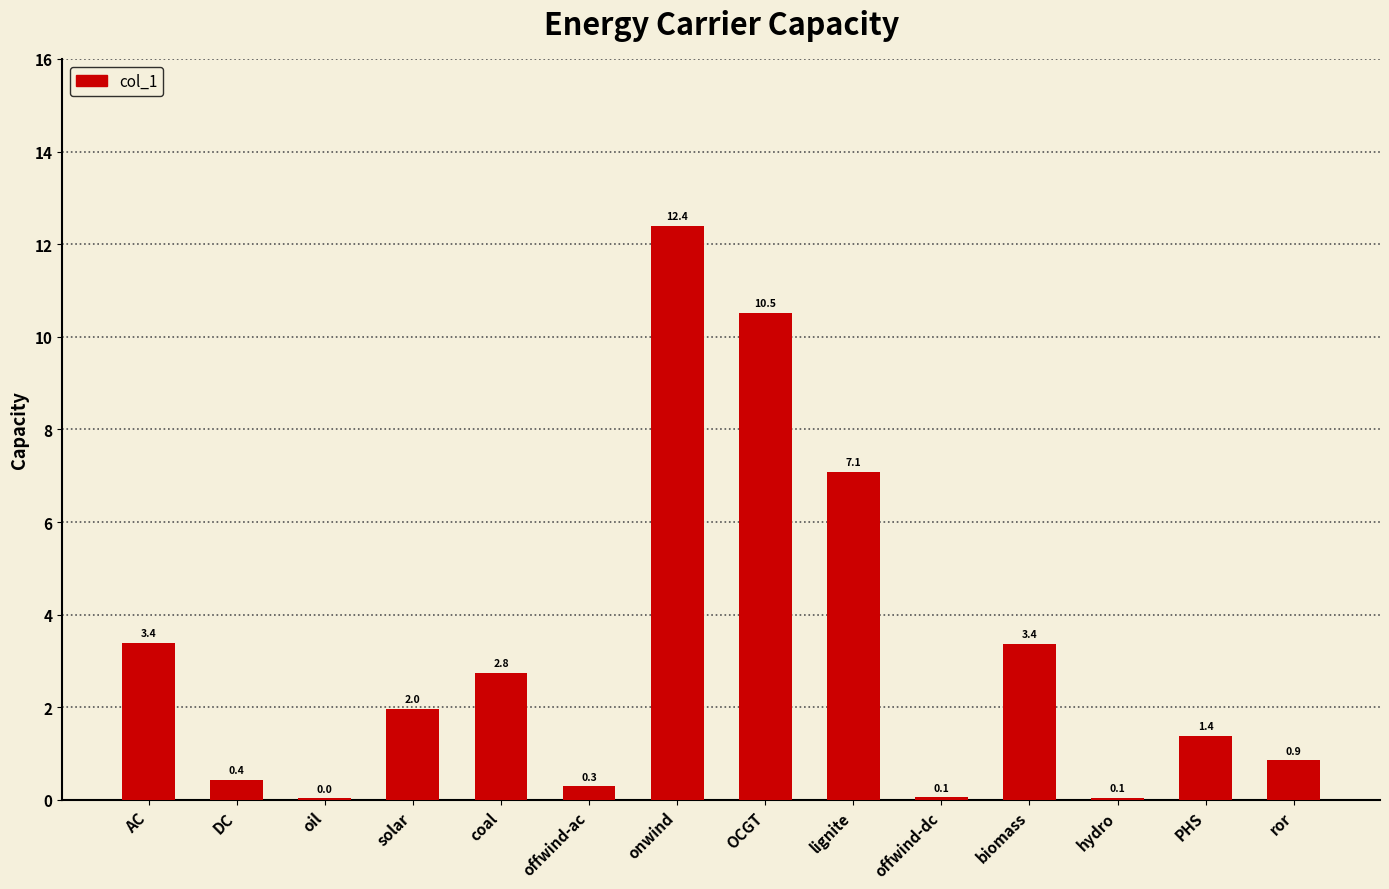

At which label does the data first exceed 1?

AC